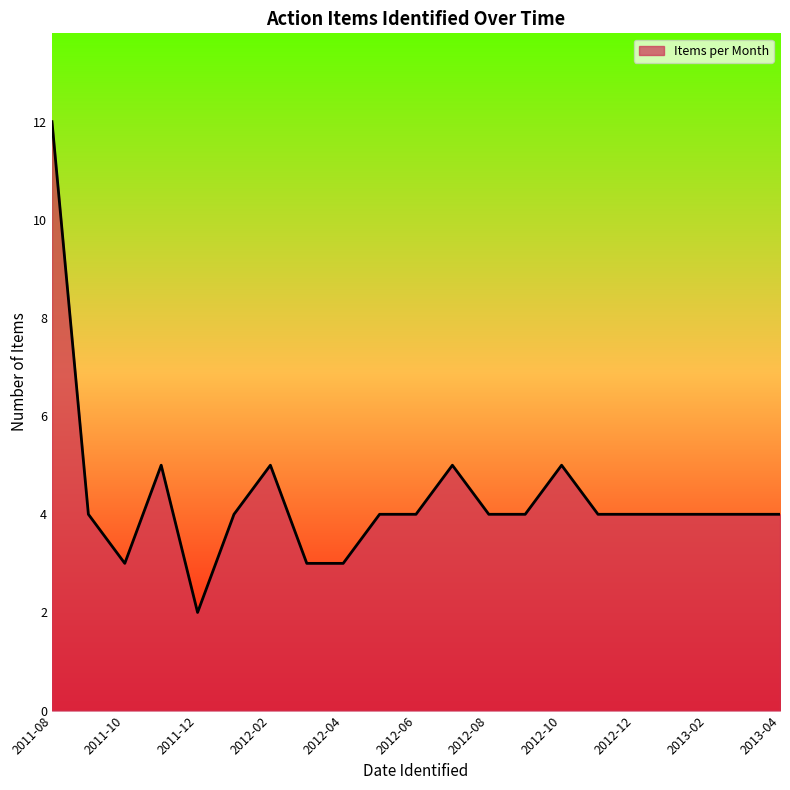

What is the greatest value displayed?

12